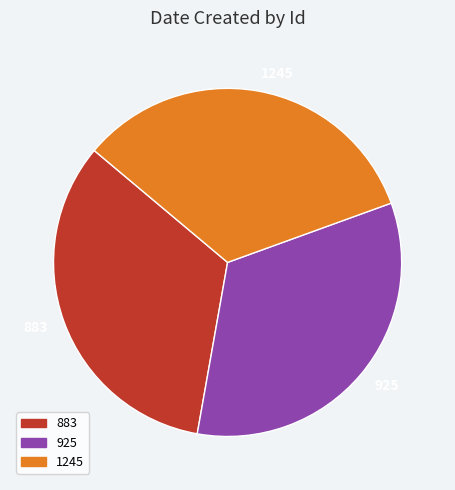

What is the ratio of the value at 925 to the value at 883?

1.0